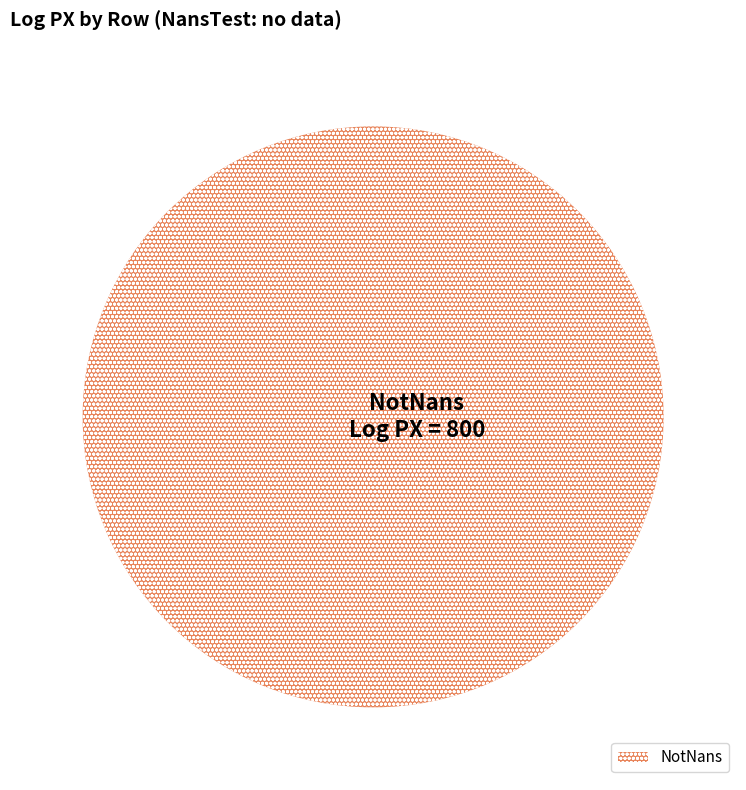

Does NotNans account for over 50% of the chart?

Yes